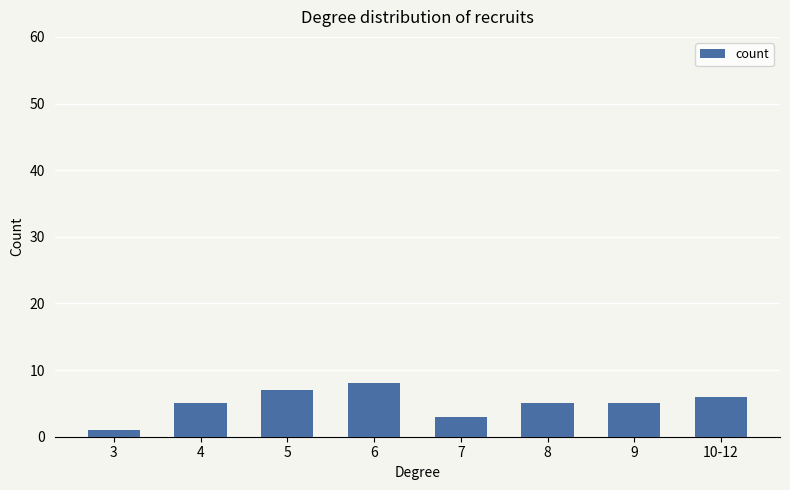

What is the ratio of the value at 4 to the value at 6?

0.6